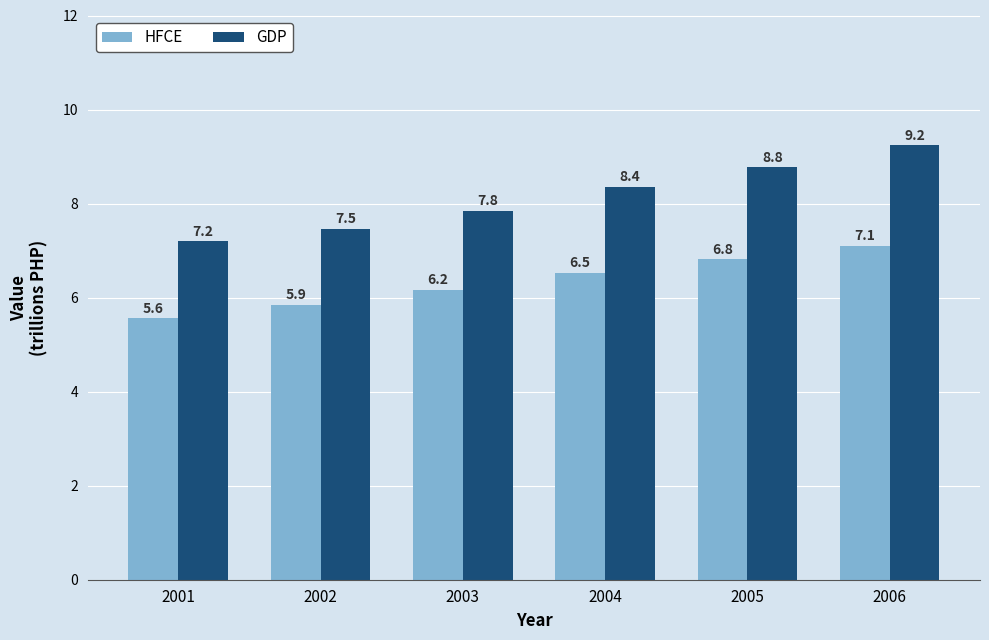

What are all the series names shown in the legend?

HFCE, GDP